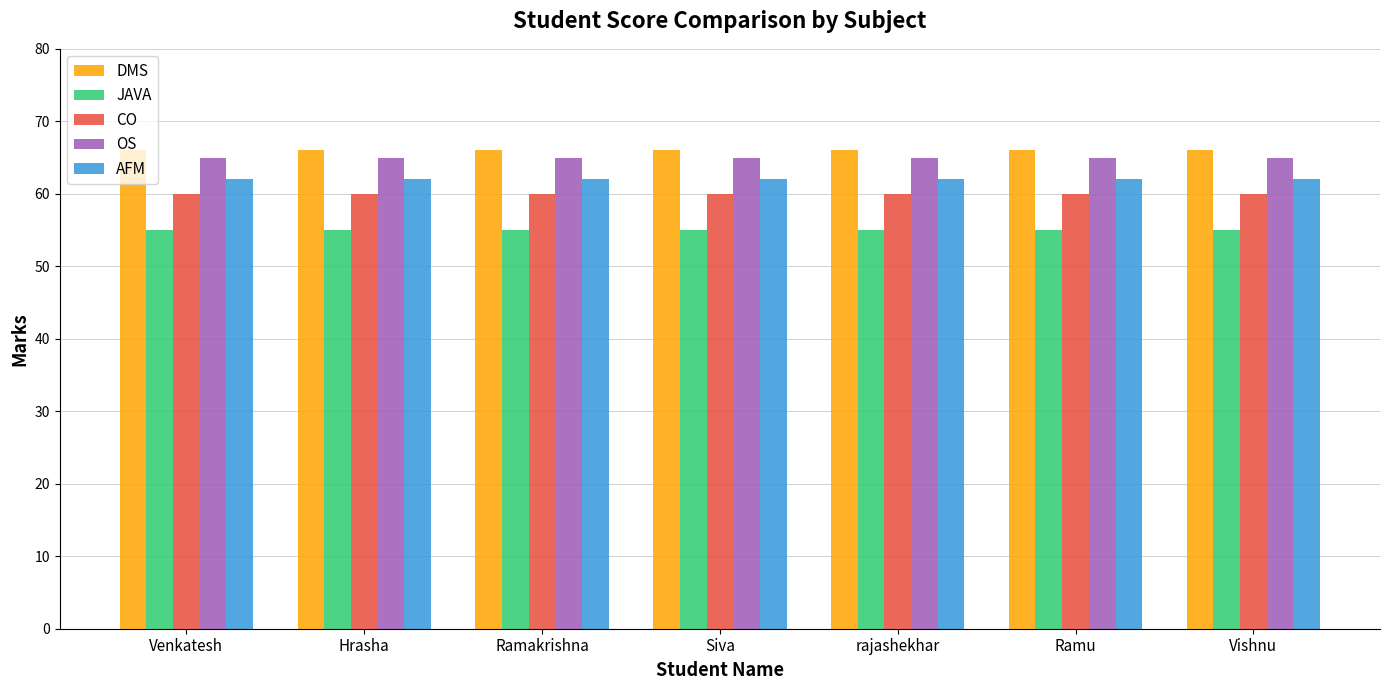

How many distinct data groups are displayed?

5